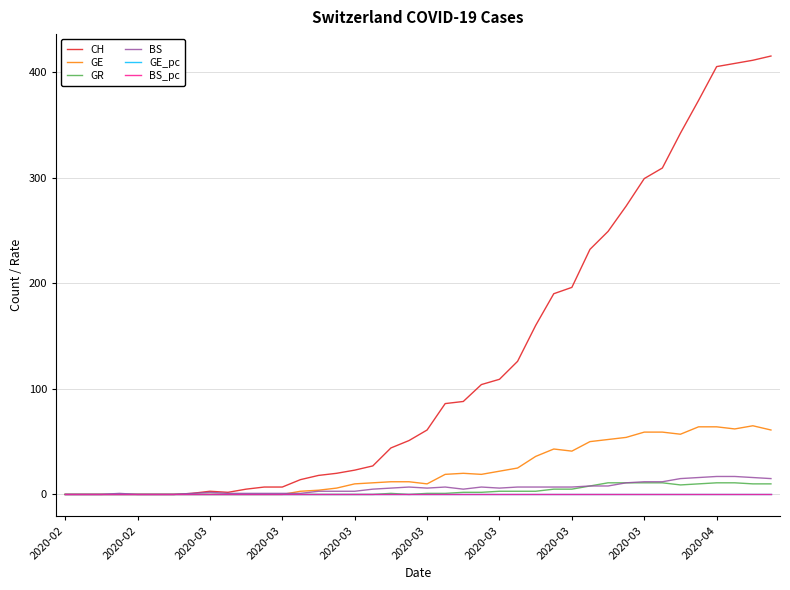

What is the maximum value shown in the chart?

415.0